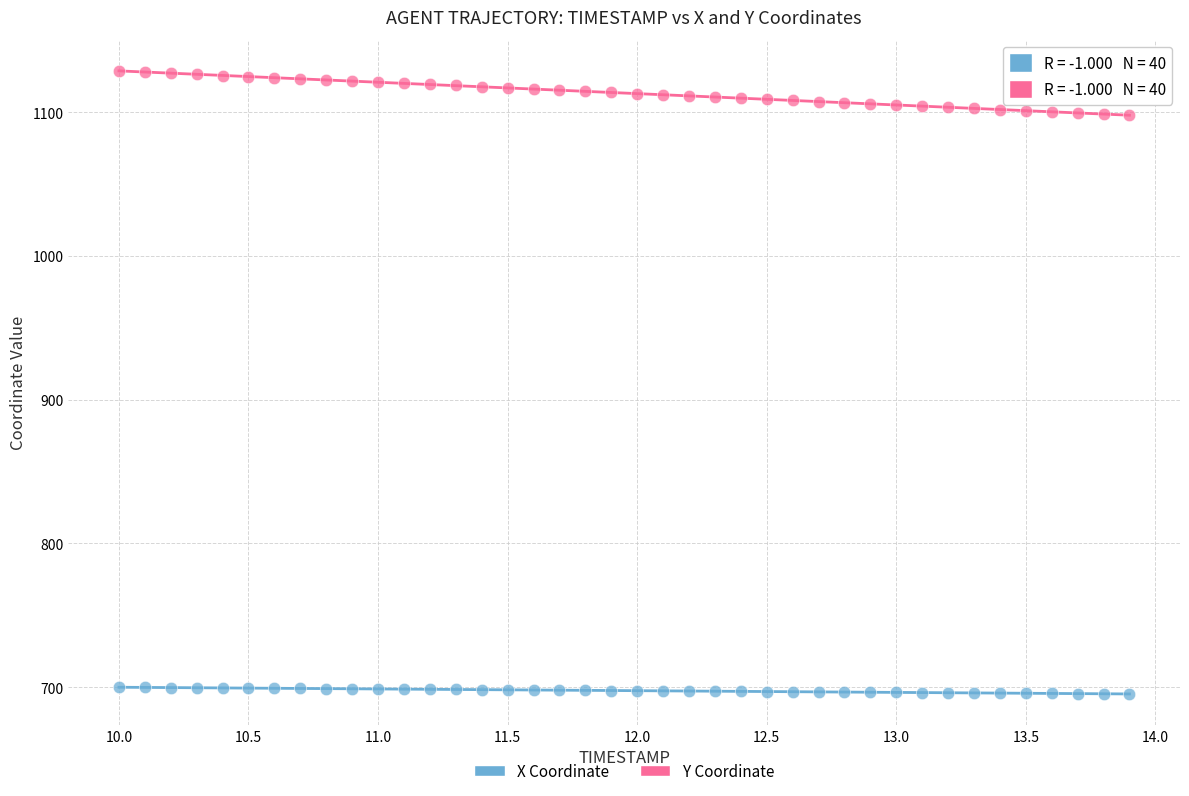

Which series contains the lowest Y value?

X Coordinate